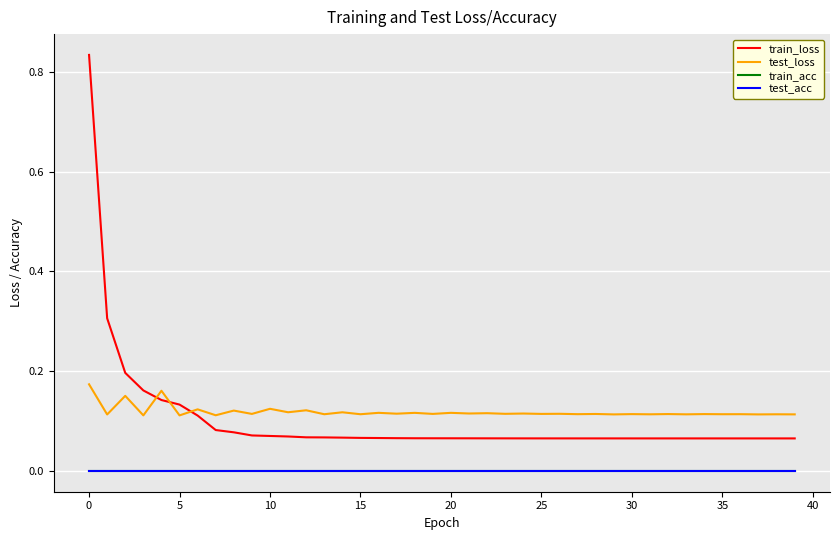

What is the value of the train_loss point at the 7th from the left?

0.1